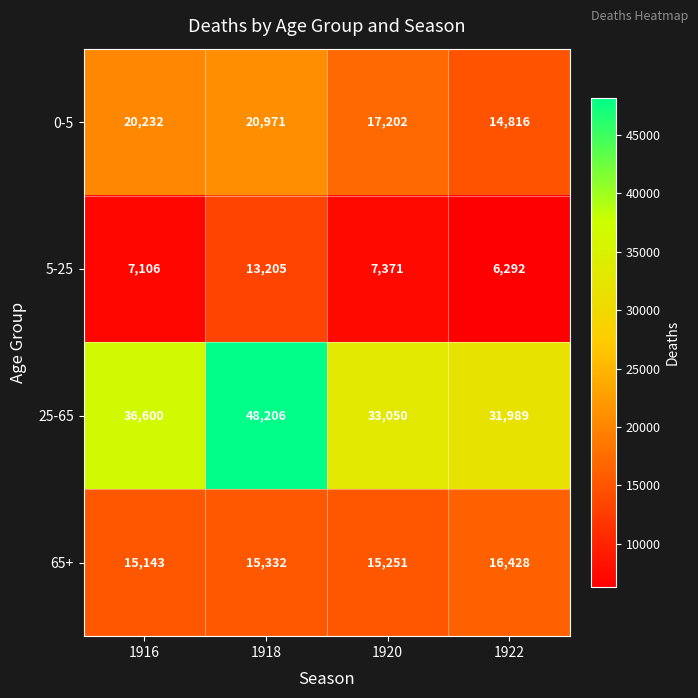

Between 1916 and 1922, which series saw the biggest shift?

0-5